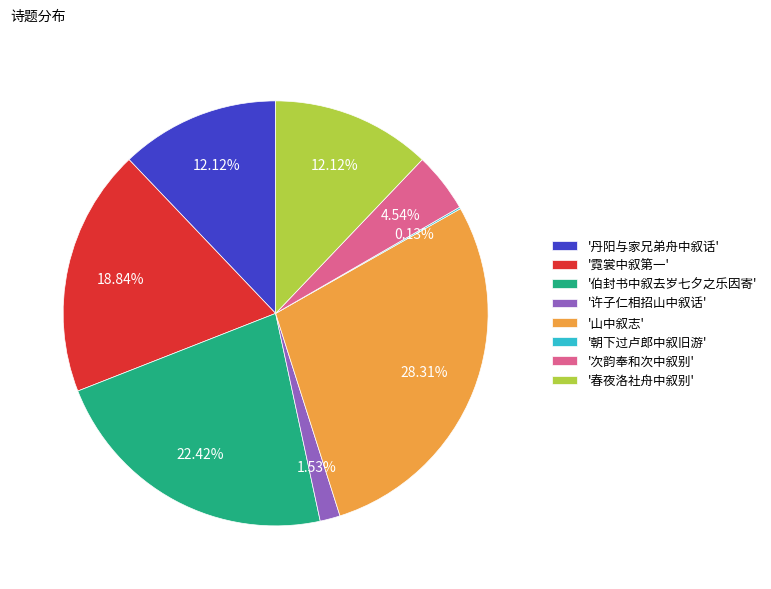

Do '伯封书中叙去岁七夕之乐因寄' and '许子仁相招山中叙话' together represent more than half of the pie?

No